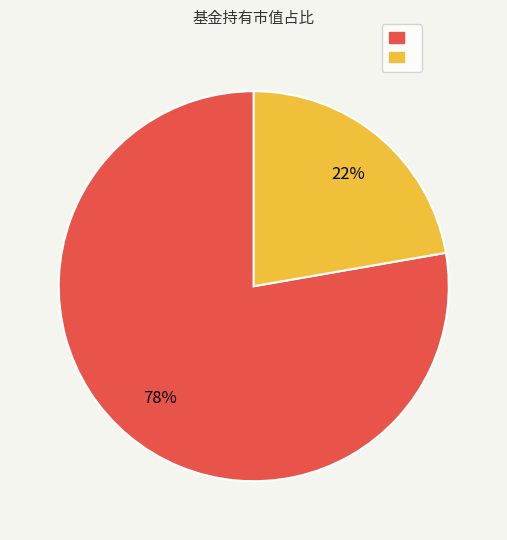

Count the number of slices in the pie.

2